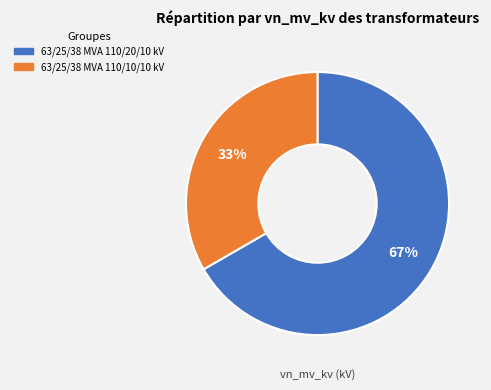

Which slice is the smallest?

63/25/38 MVA 110/10/10 kV